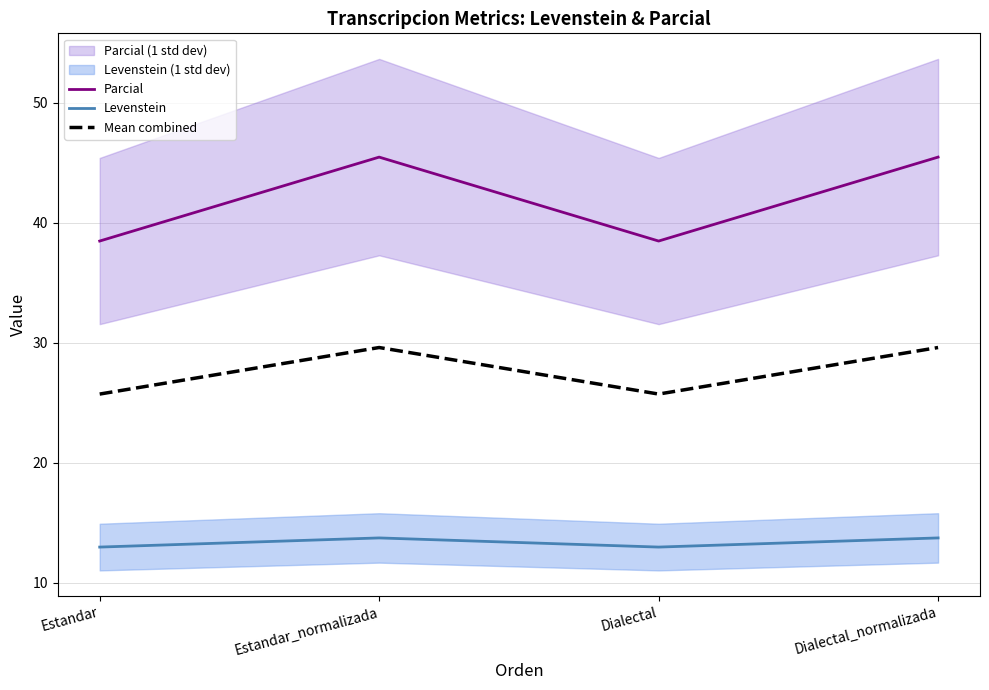

True or false: Parcial and Mean combined cross at least once.

False